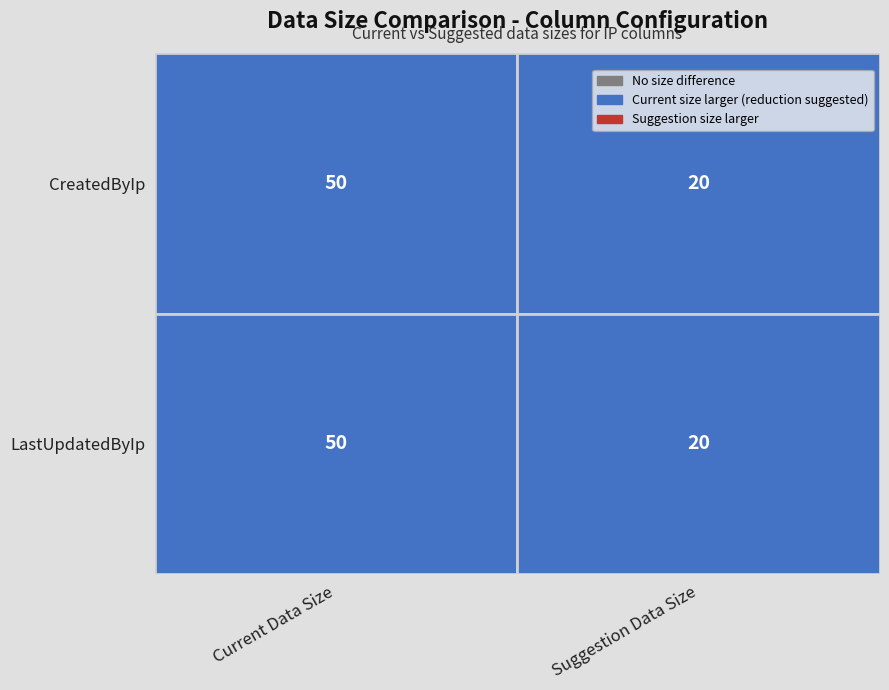

At how many categories does at least one series exceed 38?

1